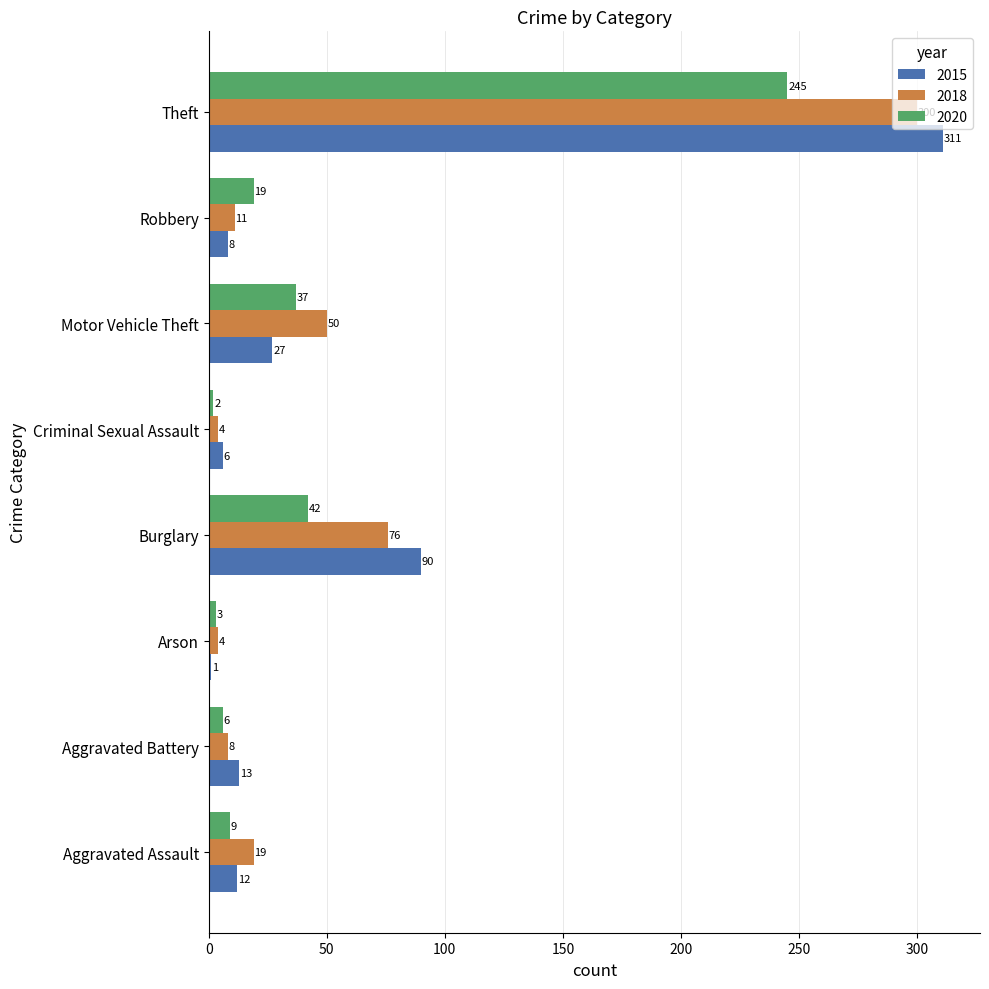

What is the difference between the maximum and minimum values in the 2018 series?

296